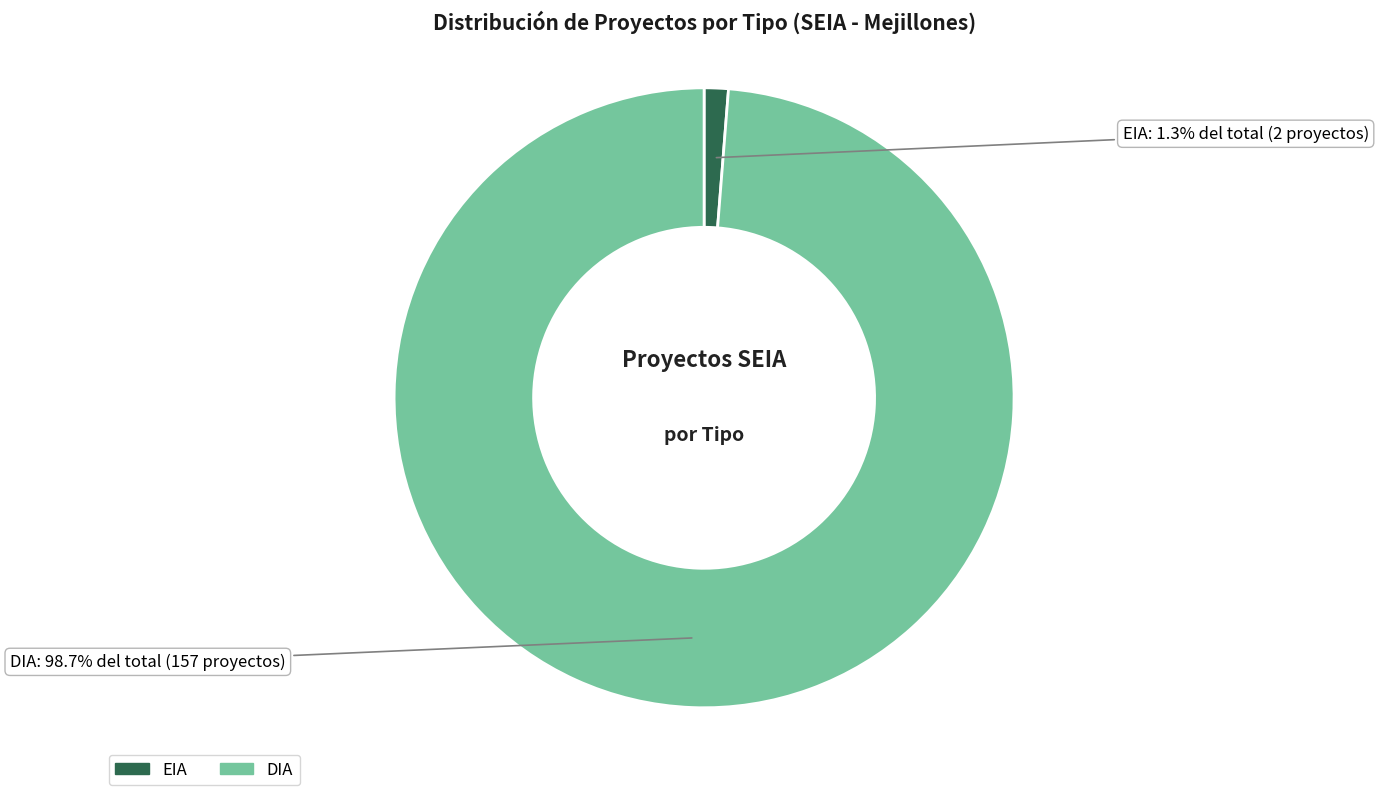

How many slices are in this pie chart?

2